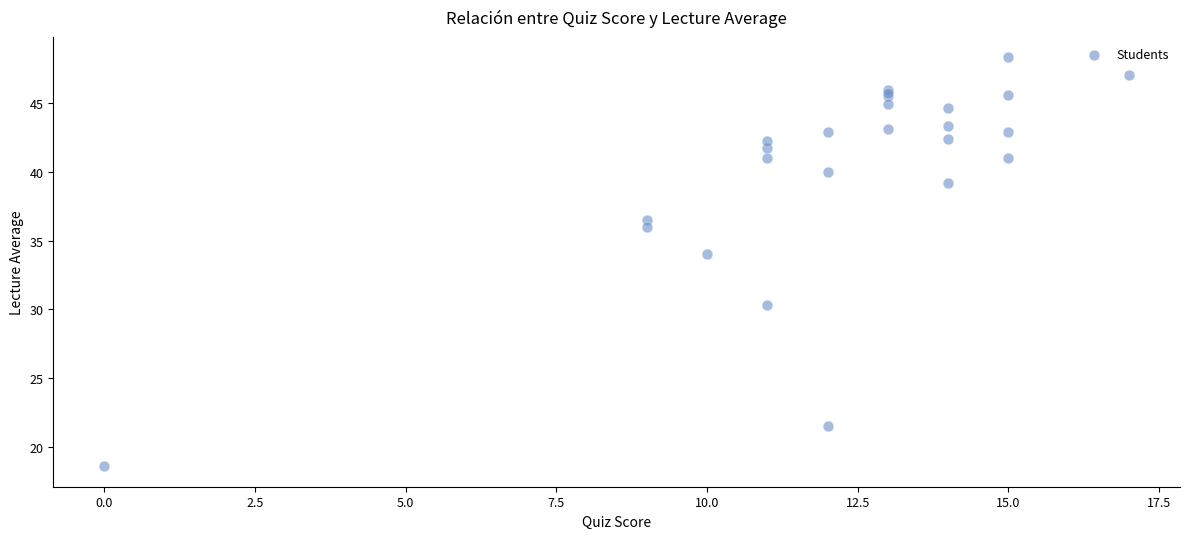

What Y value in the scatter plot is closest to 33?

34.0